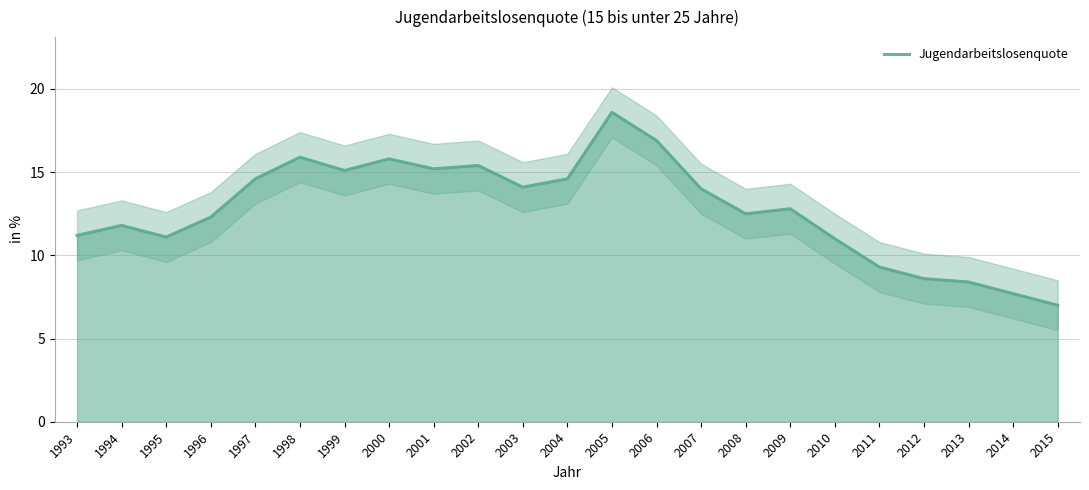

Which category has the highest value in the Jugendarbeitslosenquote series?

2005